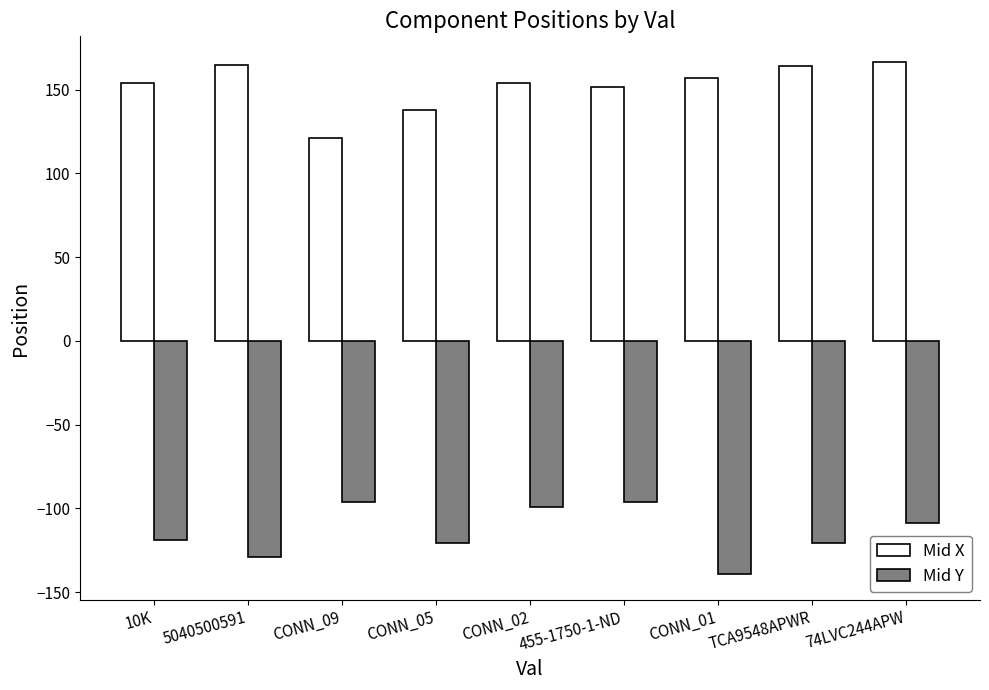

What are all the series names shown in the legend?

Mid X, Mid Y